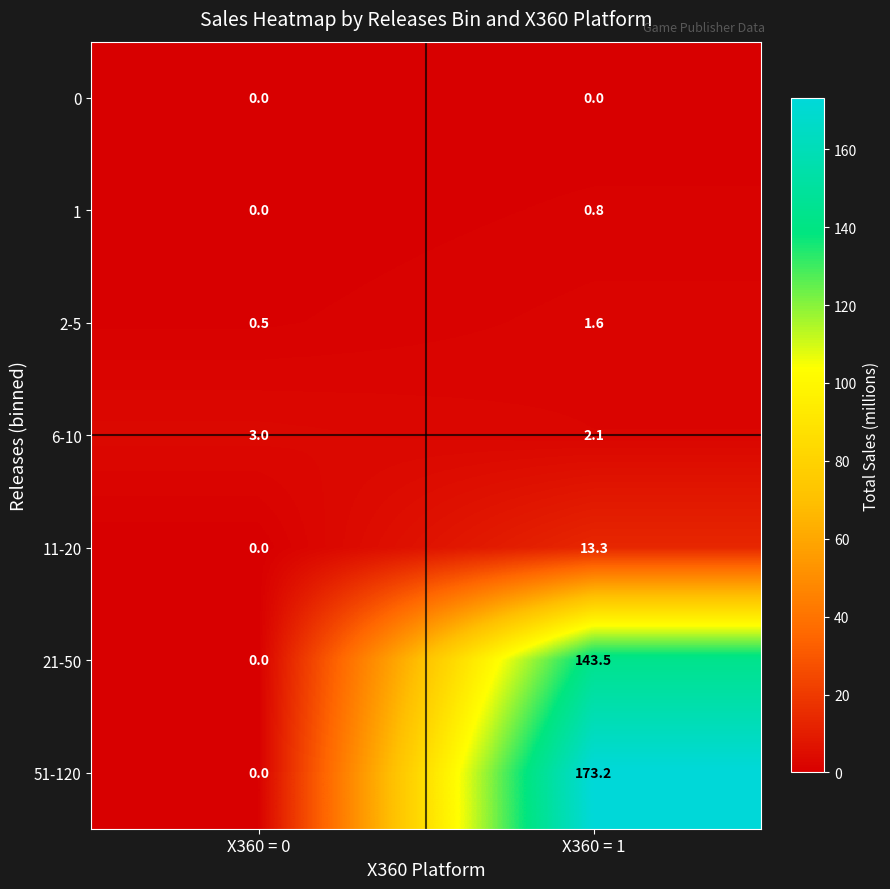

What is the maximum value shown in the chart?

173.2